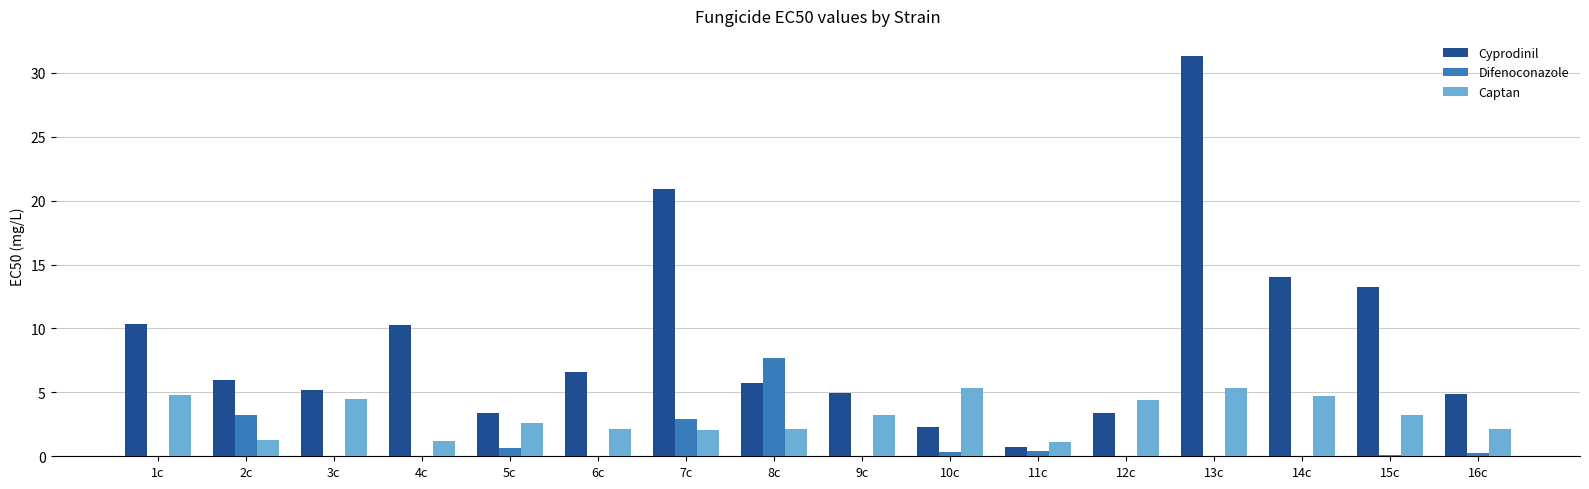

Which series has the widest spread of values?

Cyprodinil